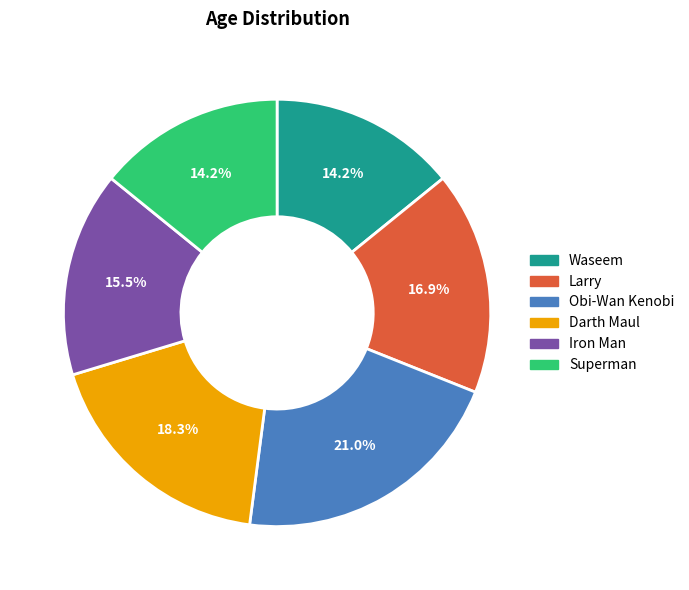

Between Superman and Larry, which is larger?

Larry